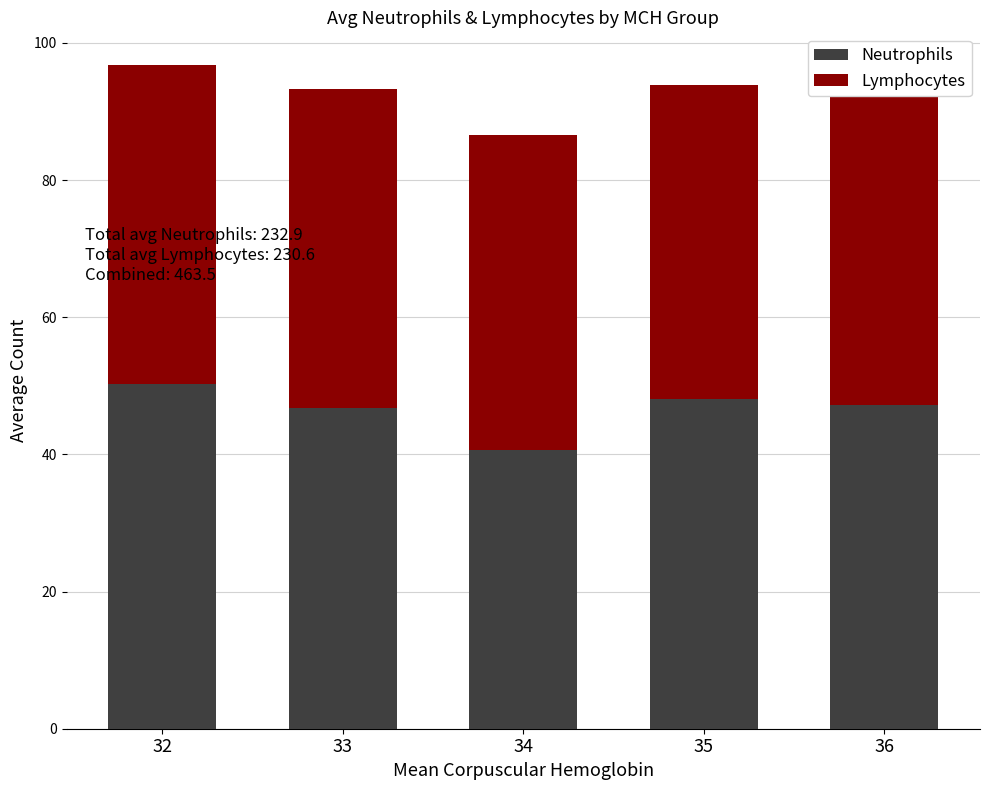

What is the approximate value of Neutrophils at 35?

48.1